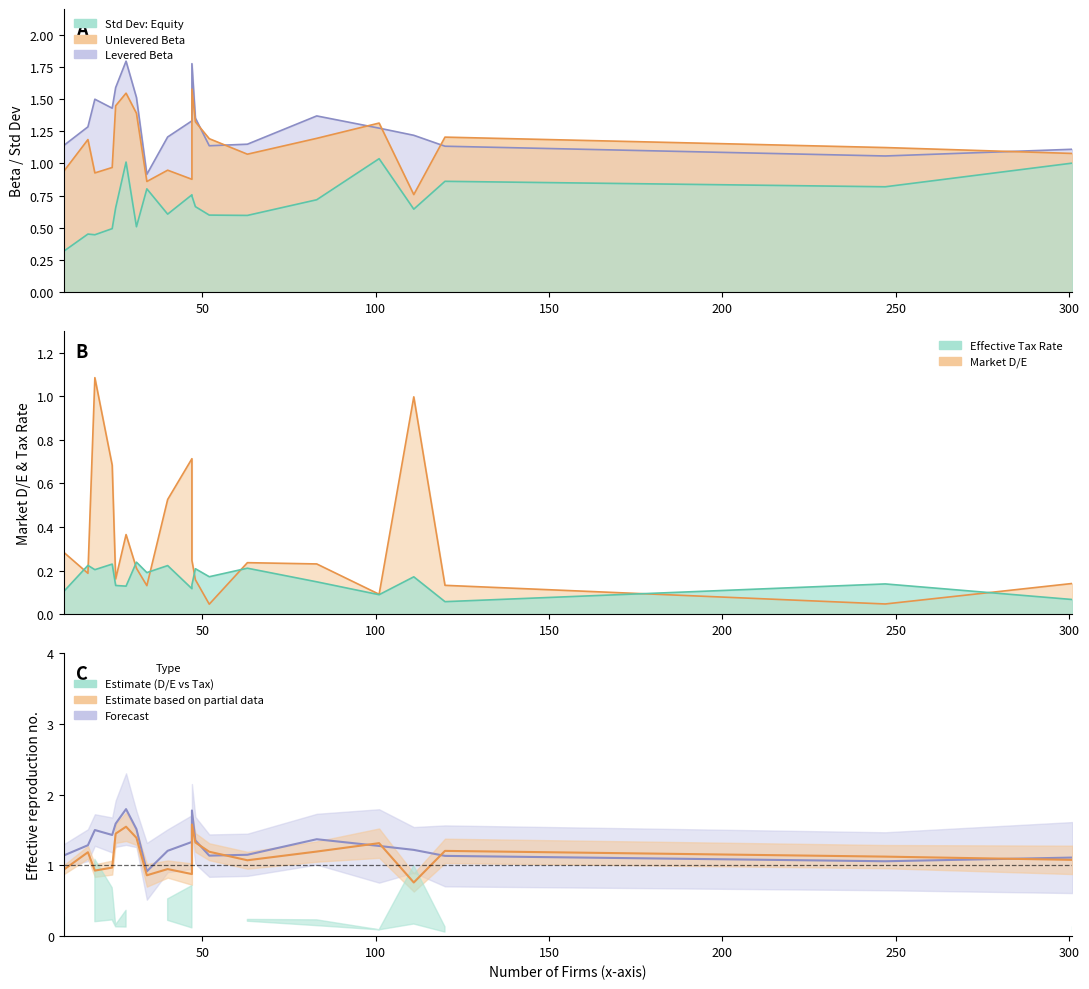

How many categories are shown in the chart?

20